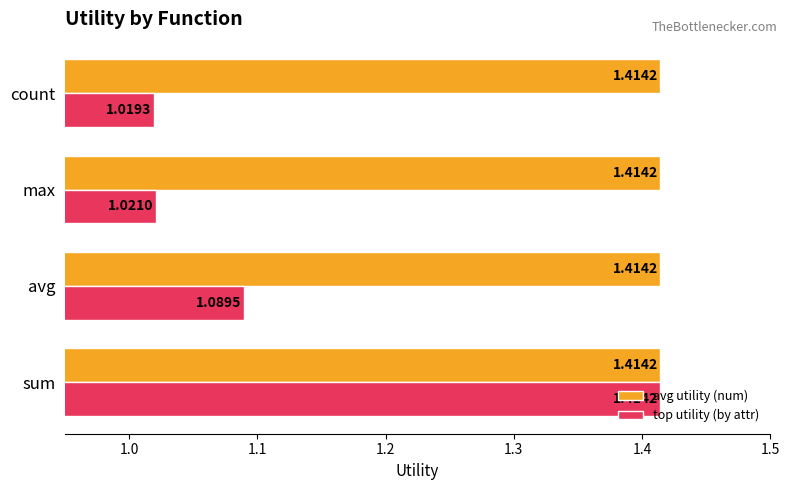

Which series has the largest total across all categories?

avg utility (num)